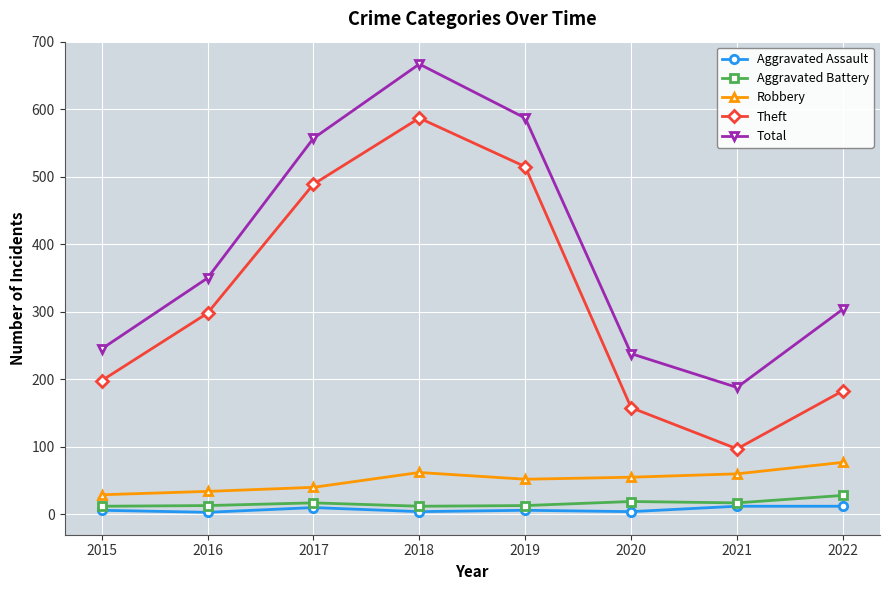

True or false: Total has a value of 350 at 2016.

True